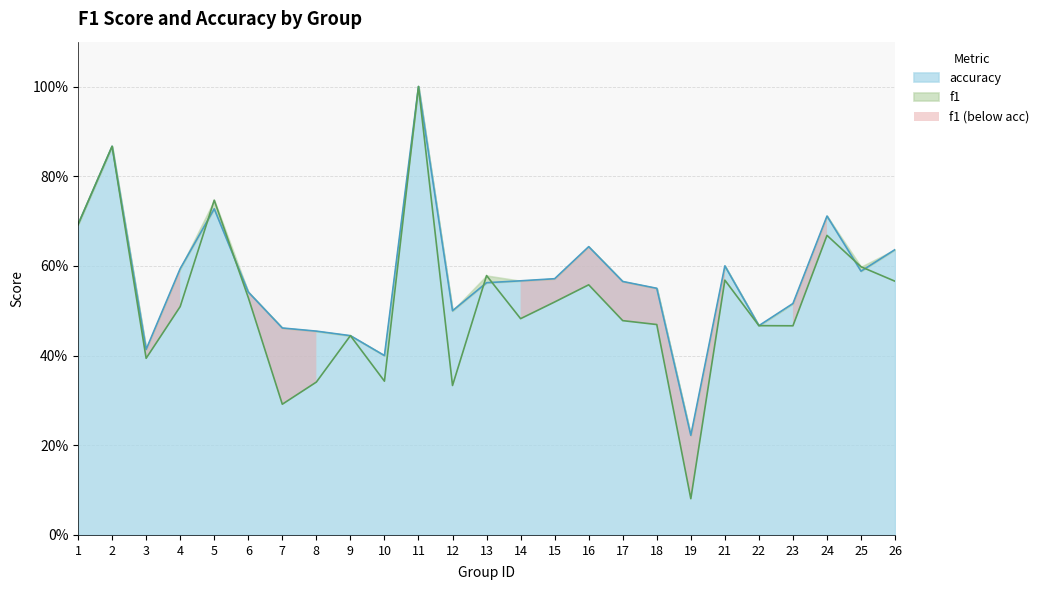

Is it true that accuracy equals 0.2 at 3?

False